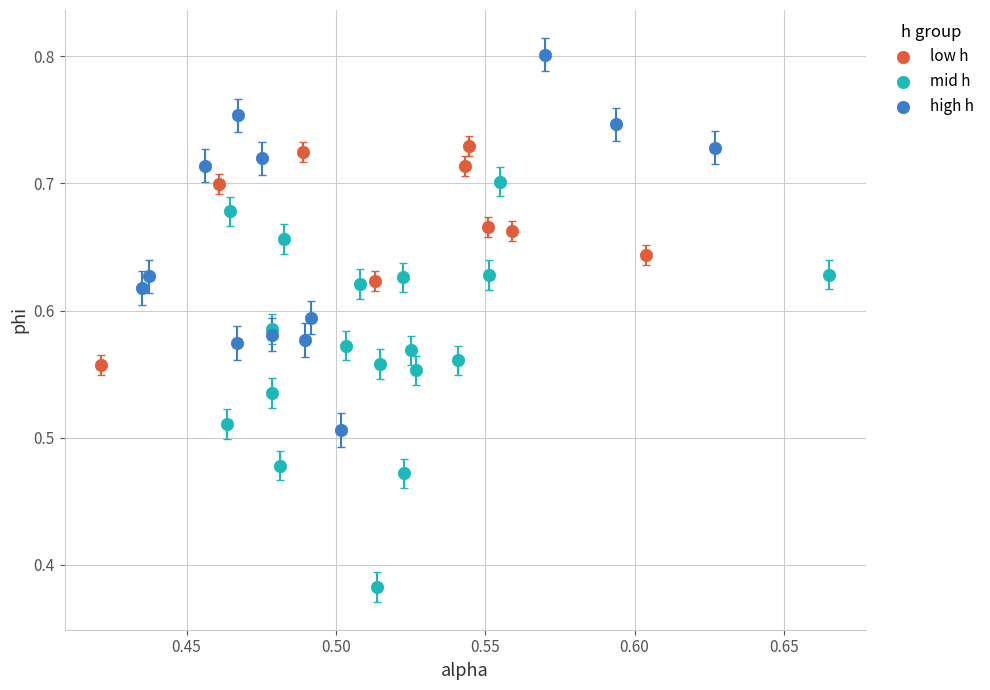

Which series has the widest spread of Y values?

mid h